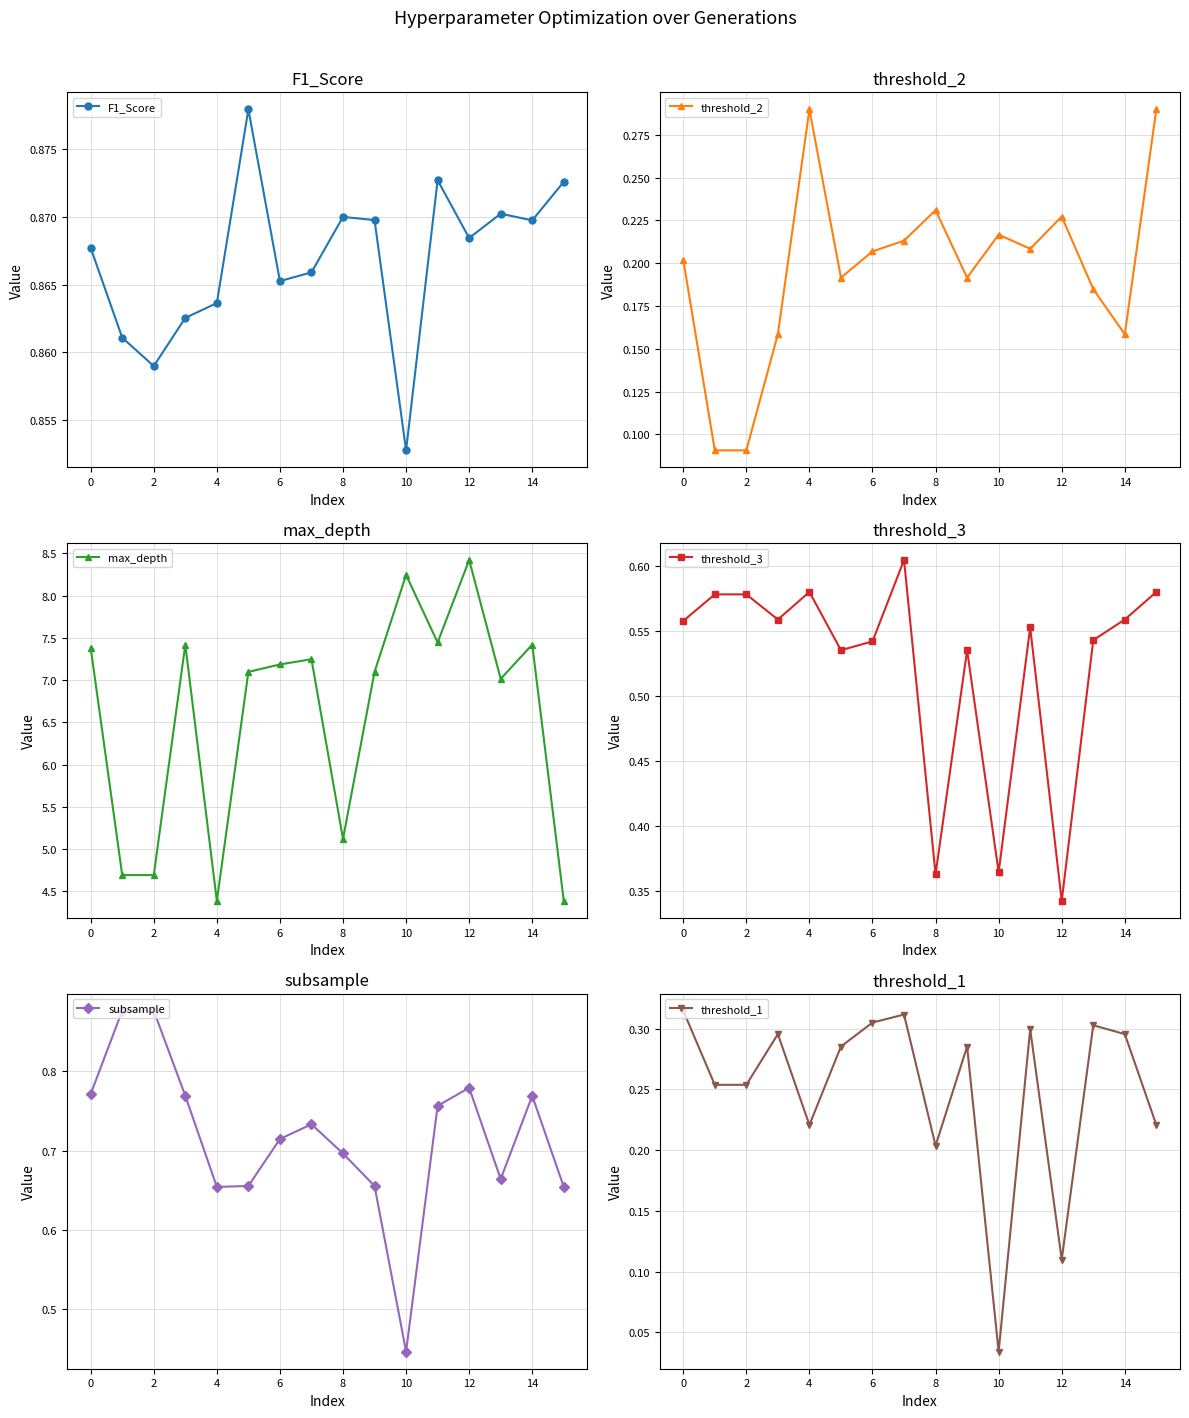

True or false: F1_Score has more than 2 interior local peaks.

True